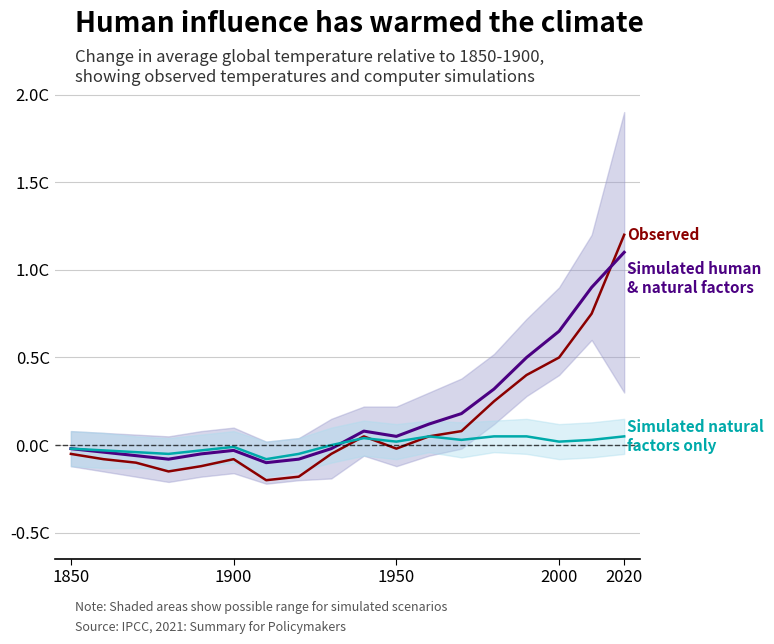

What is the maximum value shown in the chart?

1.2